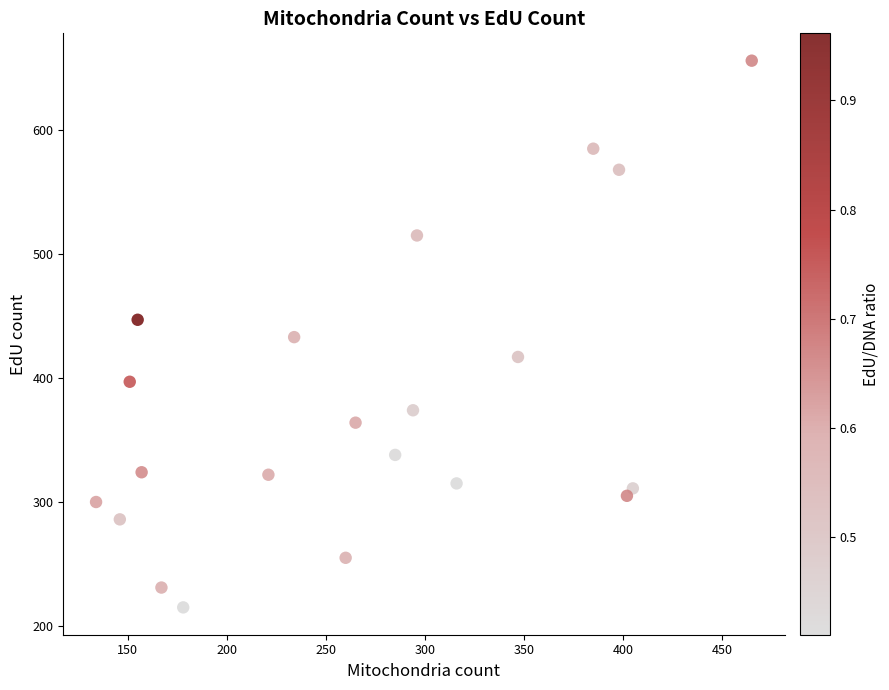

What is the range of X values (max minus min)?

331